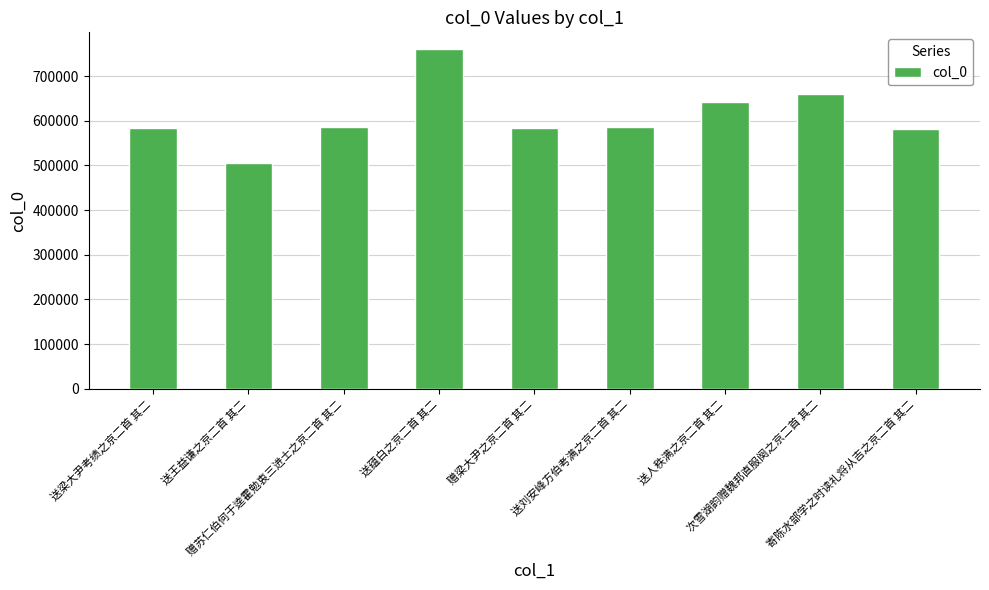

How many data points does each series have?

9